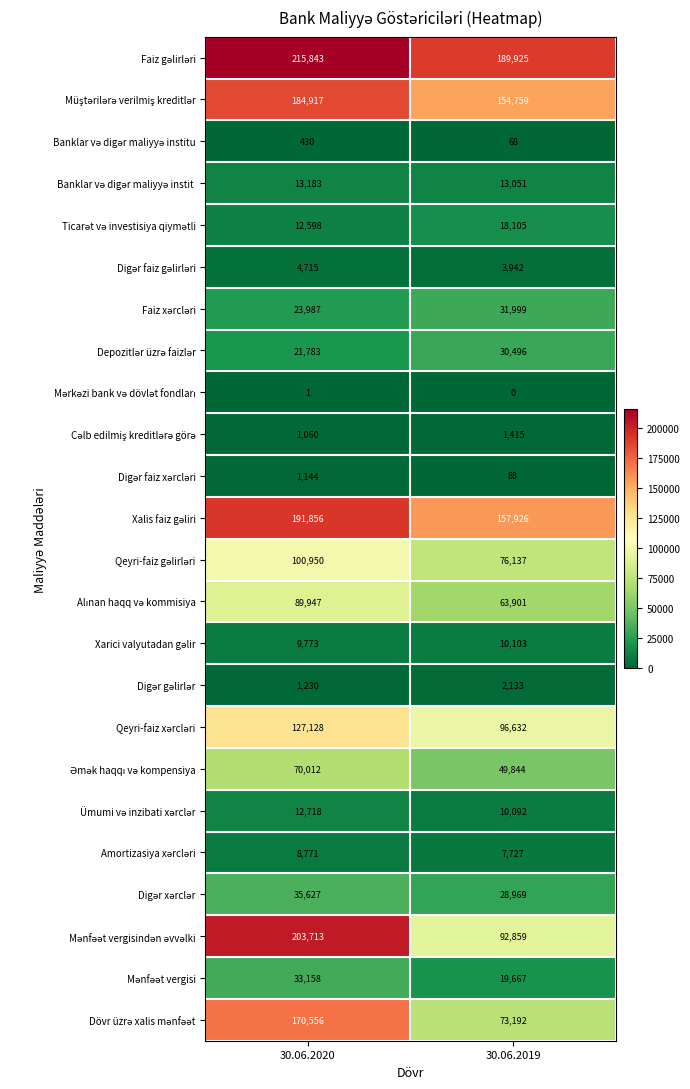

Which label corresponds to the largest value in the chart?

30.06.2020